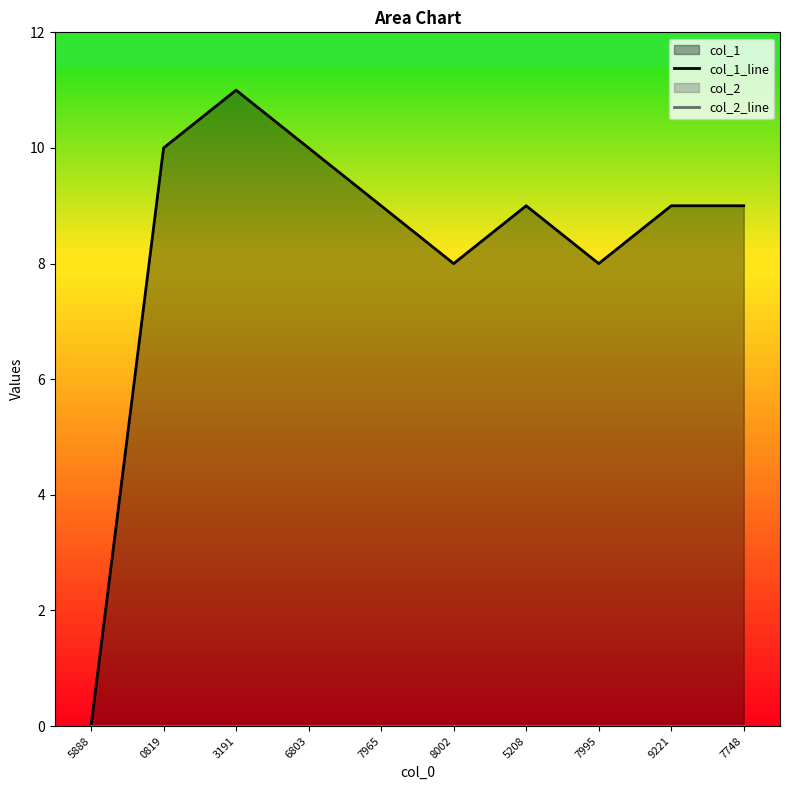

Rank the series by their maximum value, from highest to lowest.

col_1_line, col_2_line